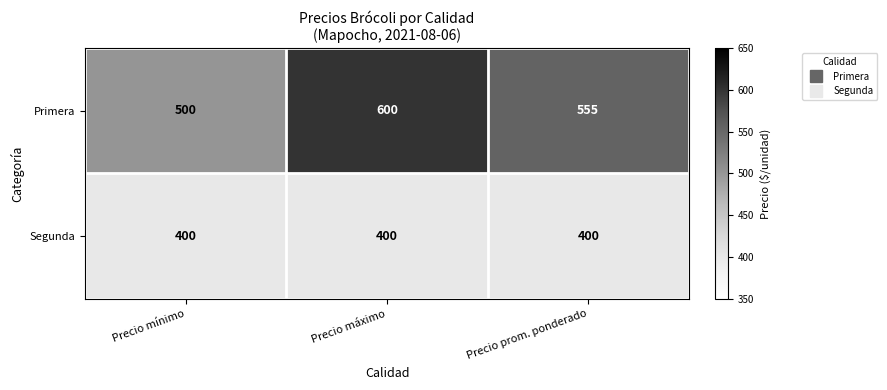

Reading right to left, extract all data points from this chart.

Primera: 555	600	500
Segunda: 400	400	400